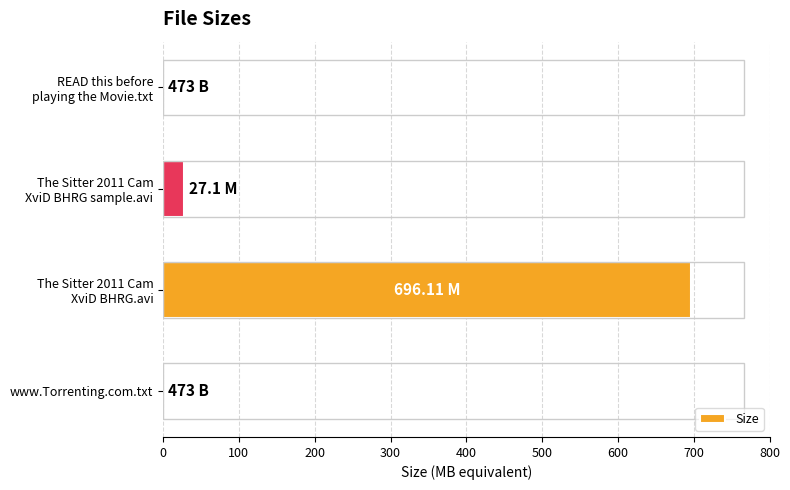

Where is the data nearest to the value 348?

The Sitter 2011 Cam
XviD BHRG sample.avi